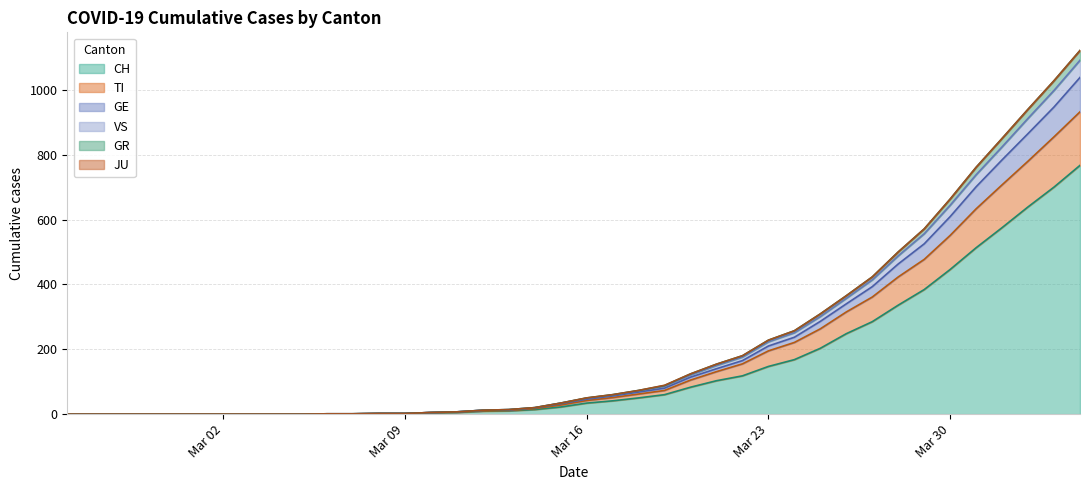

What is the highest value of the VS series?

1091